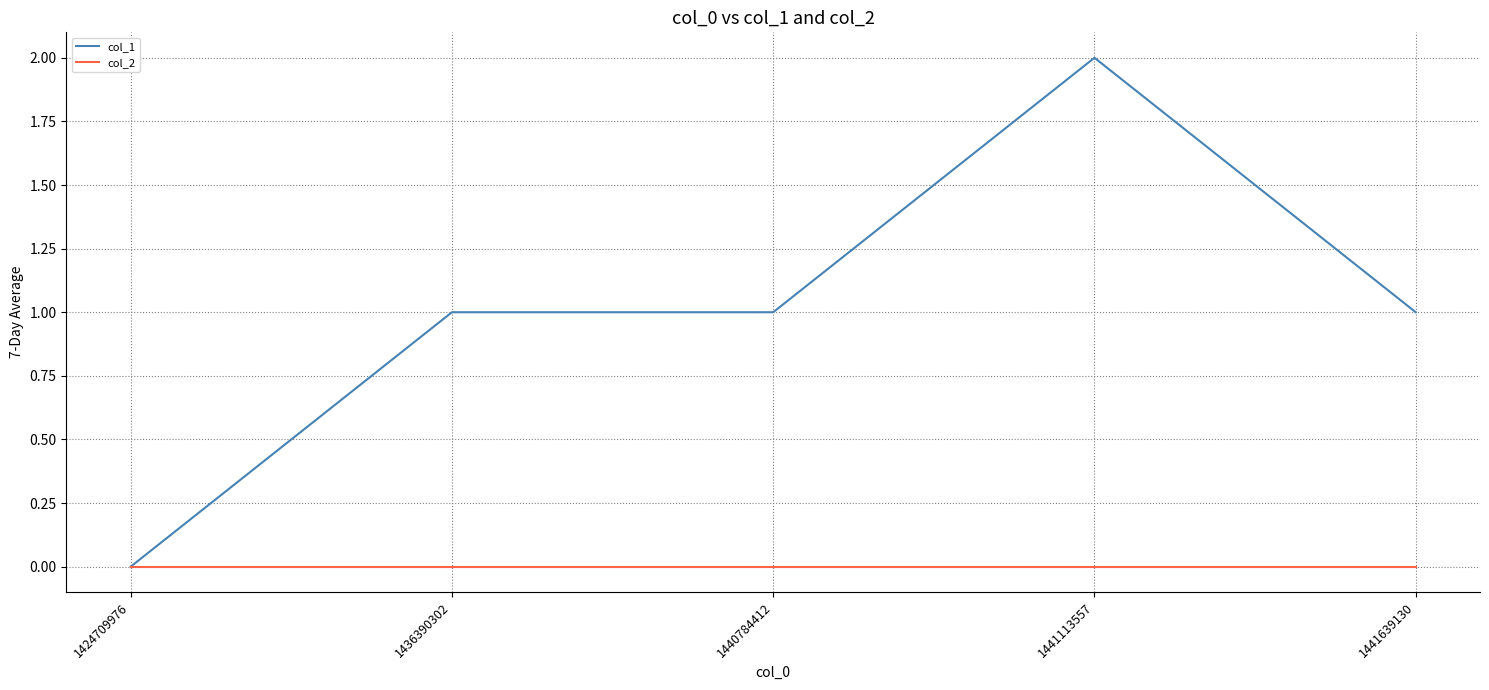

What is the maximum value shown in the chart?

2